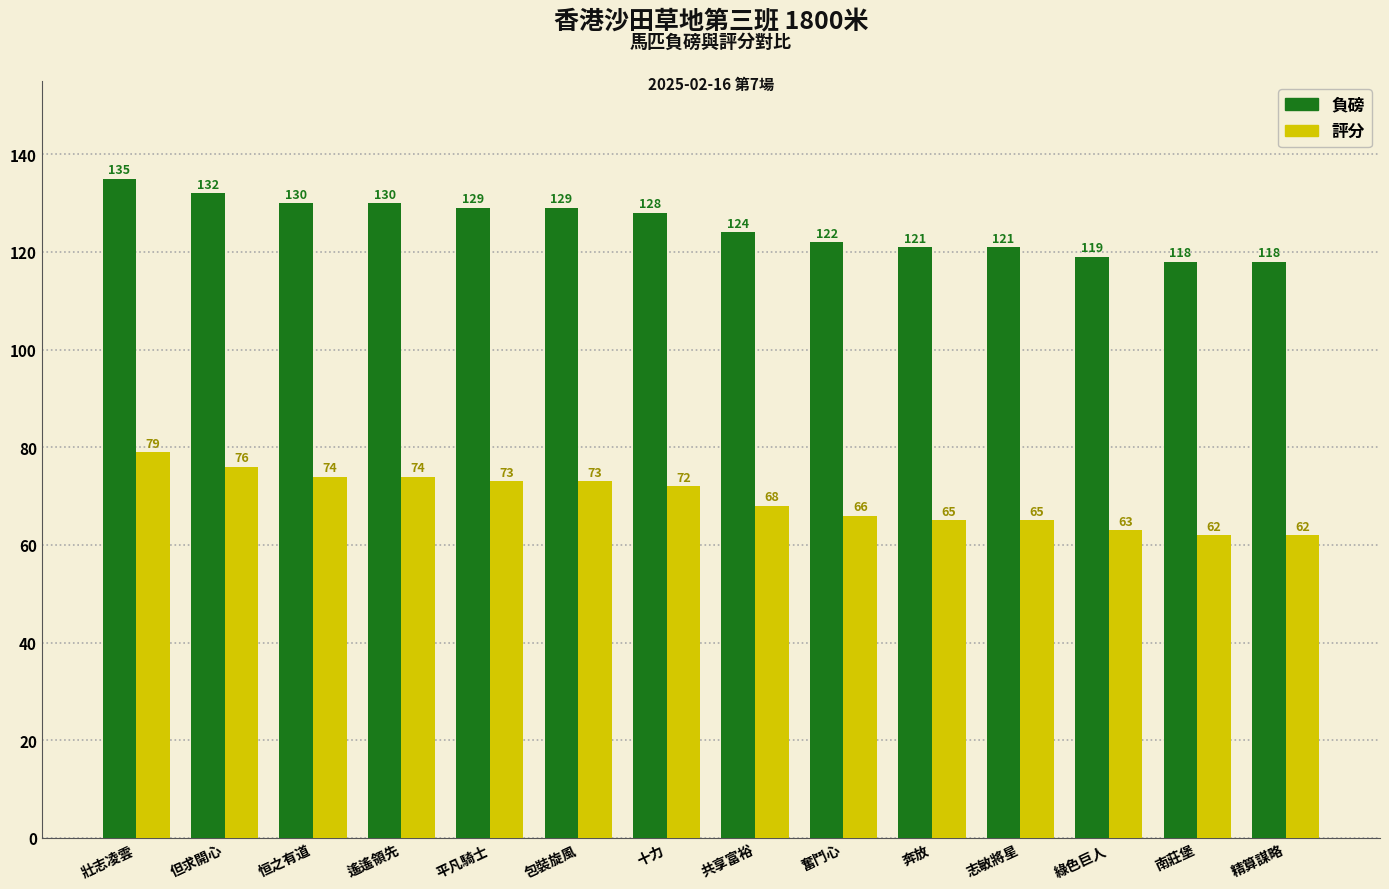

At which category does the chart reach its peak across all series?

壯志凌雲